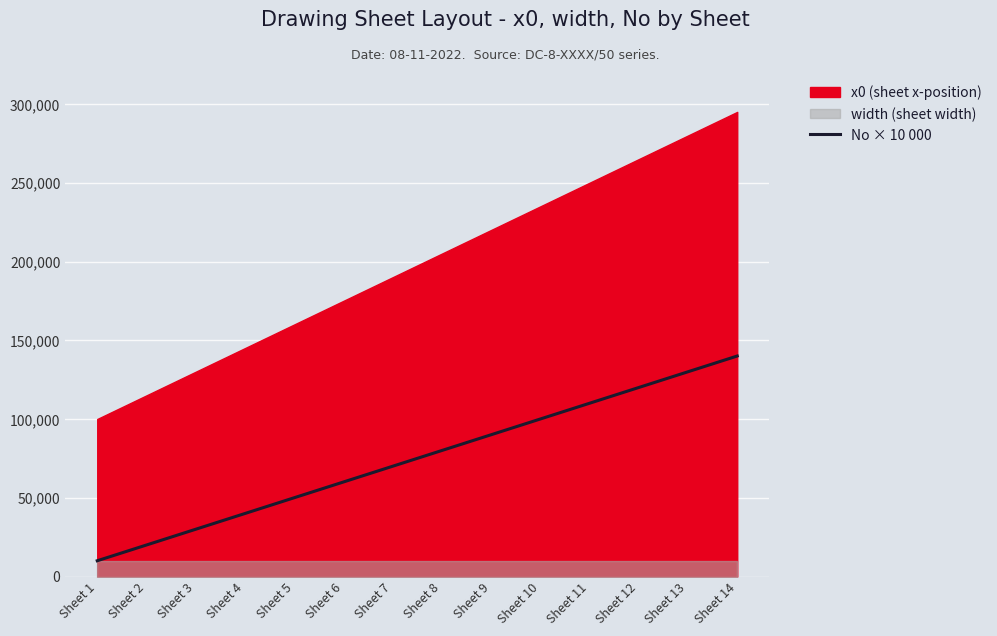

True or false: the data shows 55384 at Sheet 12.

False